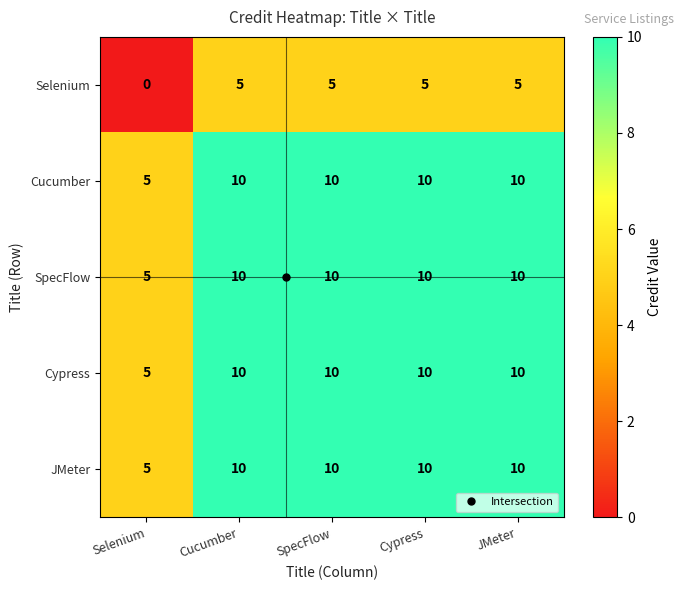

At how many categories does at least one series exceed 4?

5